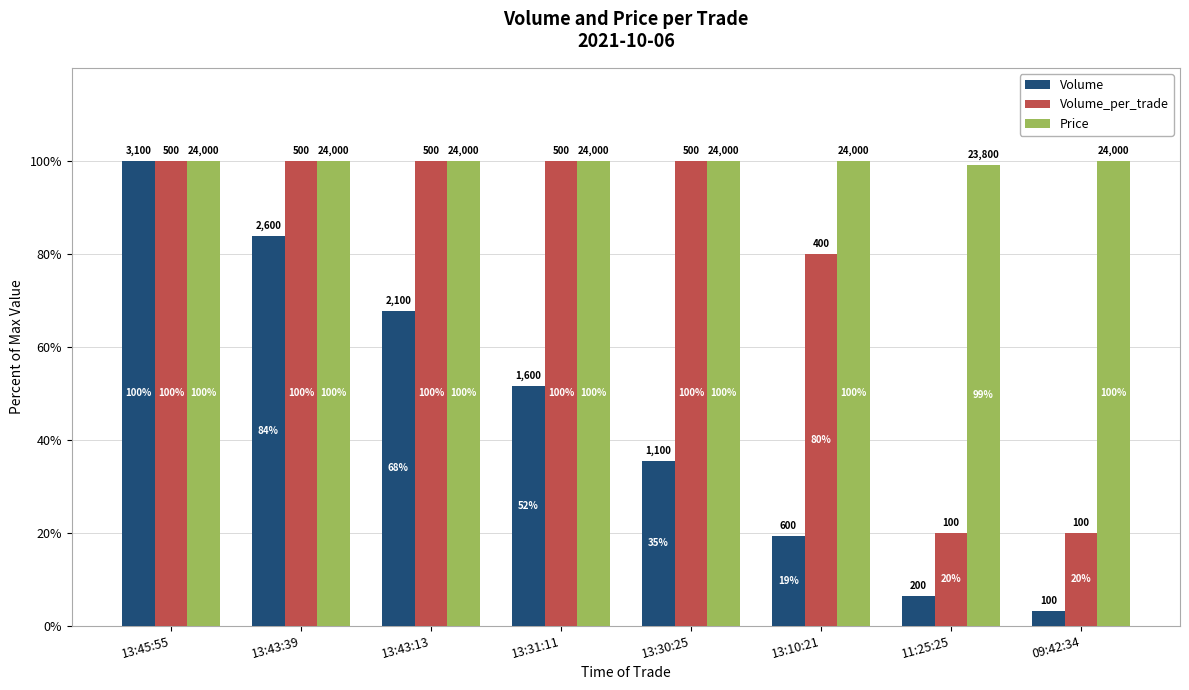

What are all the series names shown in the legend?

Volume, Volume_per_trade, Price